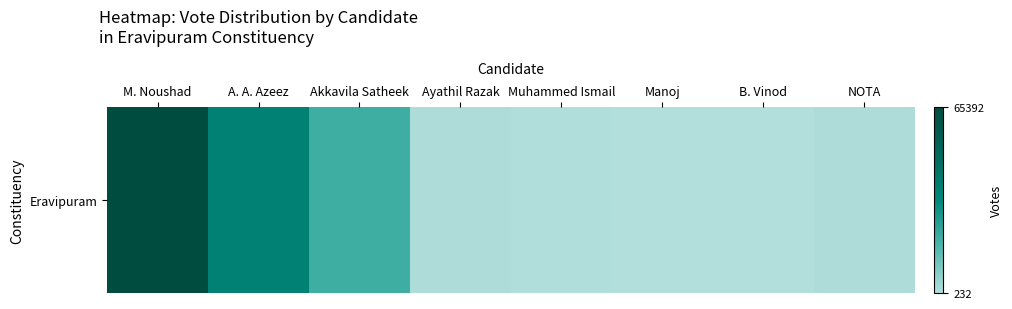

Rank the categories by value from highest to lowest.

M. Noushad, A. A. Azeez, Akkavila Satheek, Ayathil Razak, NOTA, Muhammed Ismail, Manoj, B. Vinod